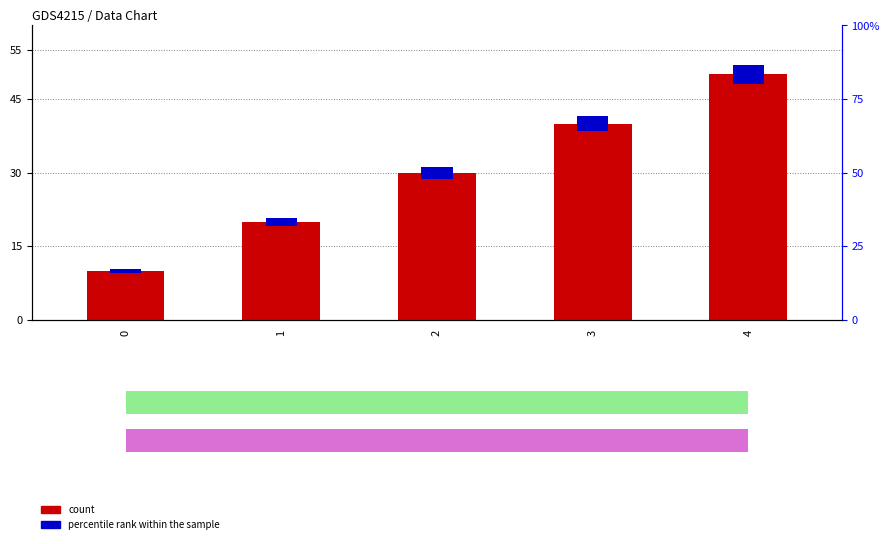

Approximately how many times larger is the value at 3 compared to 1?

2.0